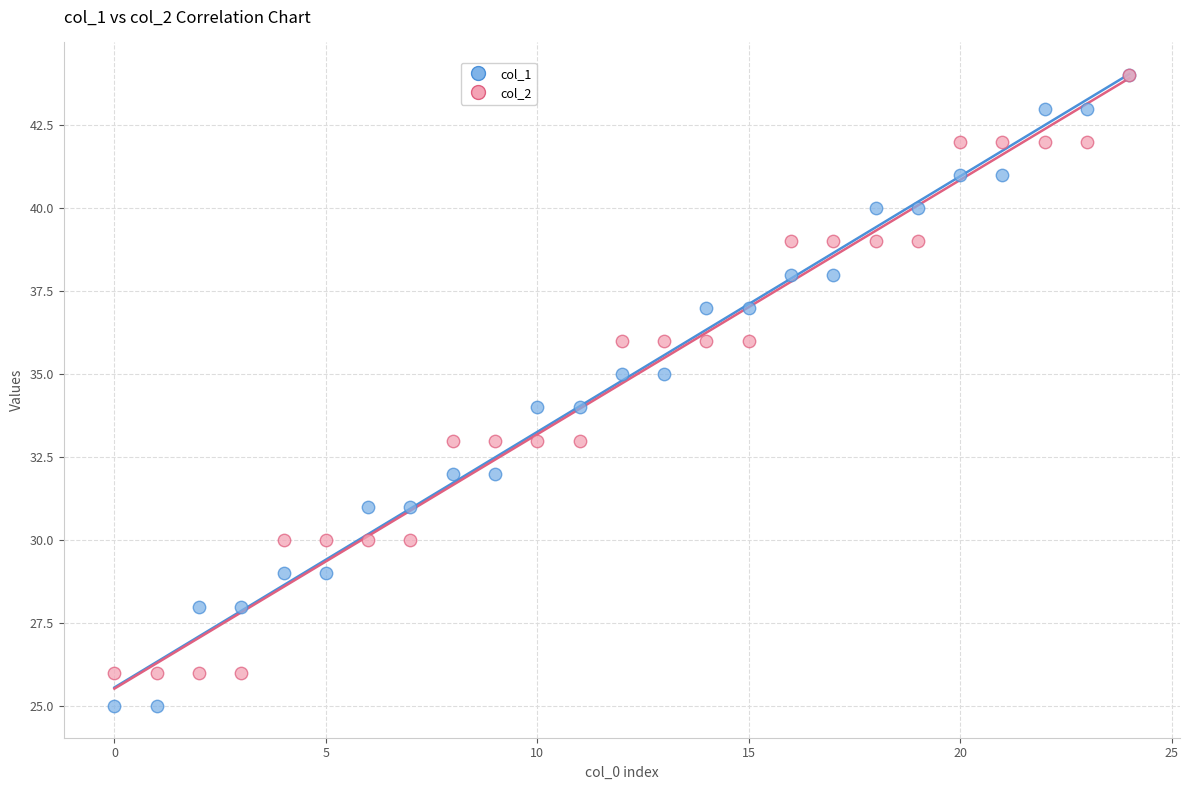

Which series has the widest spread of Y values?

col_1